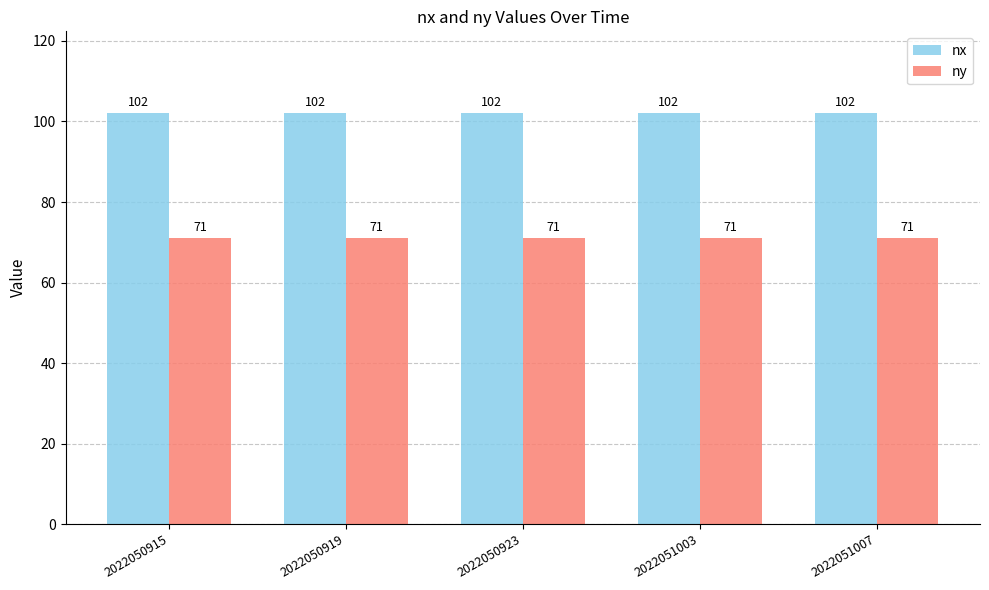

Reading left to right, what are all the values shown in this chart?

nx: 102	102	102	102	102
ny: 71	71	71	71	71